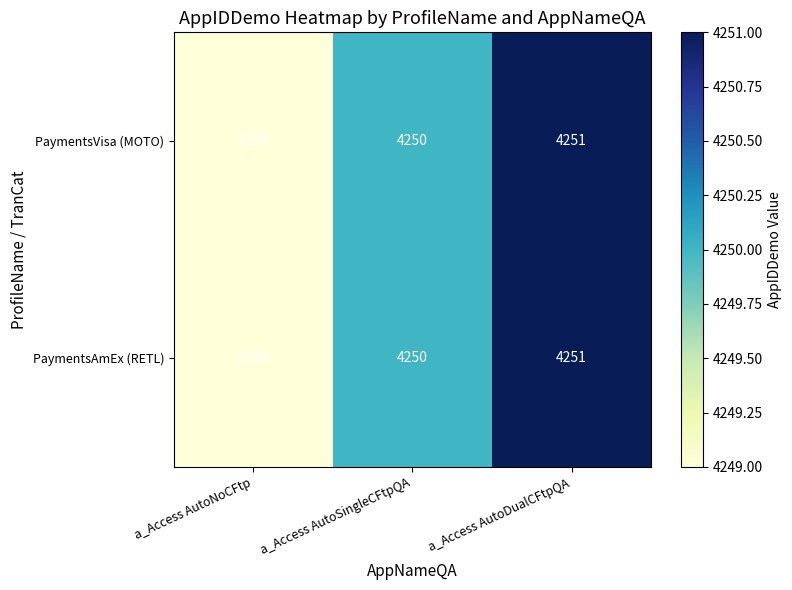

The value of PaymentsVisa (MOTO) at a_Access AutoDualCFtpQA is 4251. True or false?

True